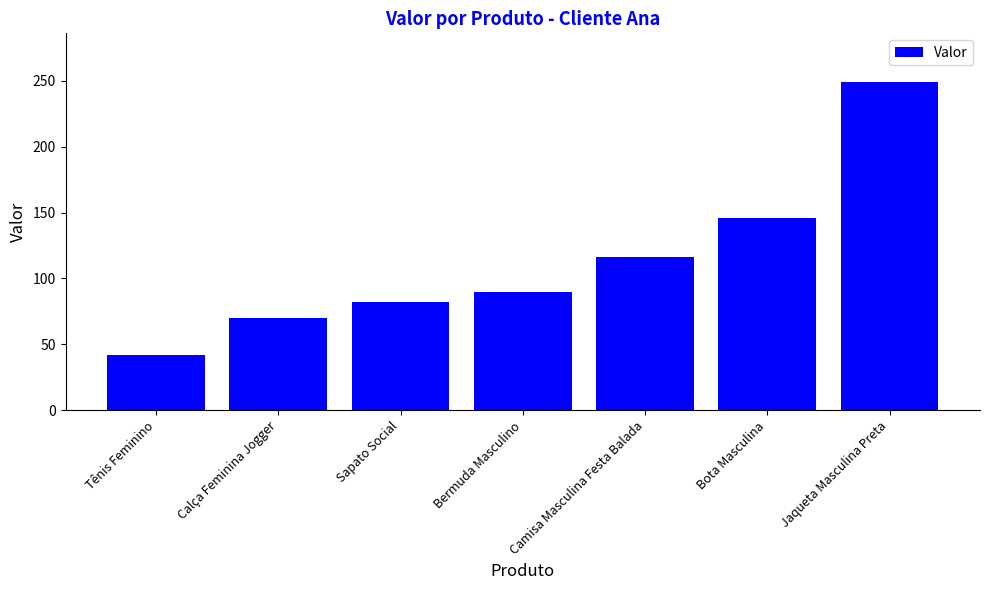

What is the difference between the maximum and minimum values?

206.8